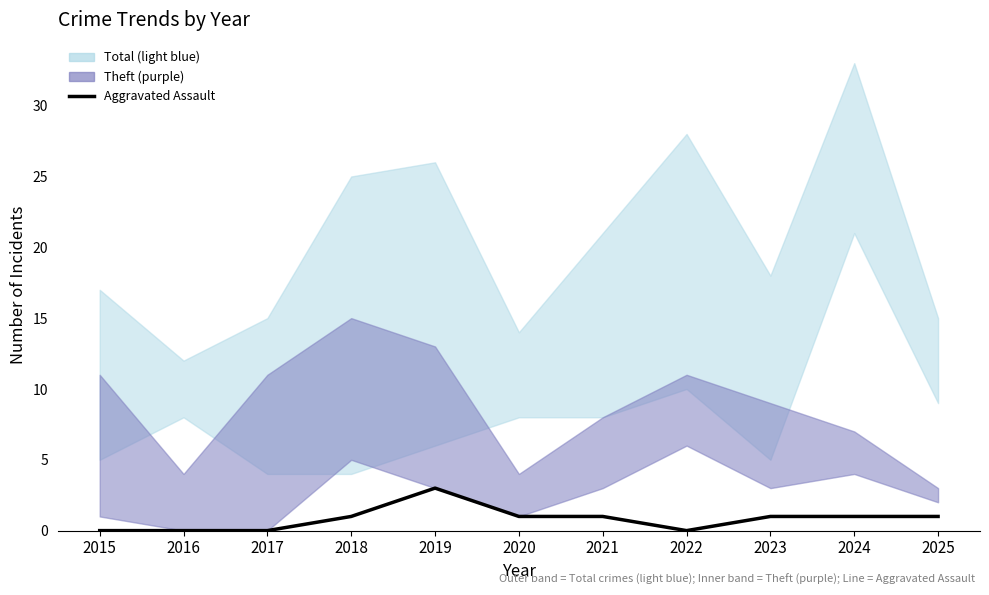

List the labels in order of value, smallest first.

2015, 2016, 2017, 2022, 2018, 2020, 2021, 2023, 2024, 2025, 2019